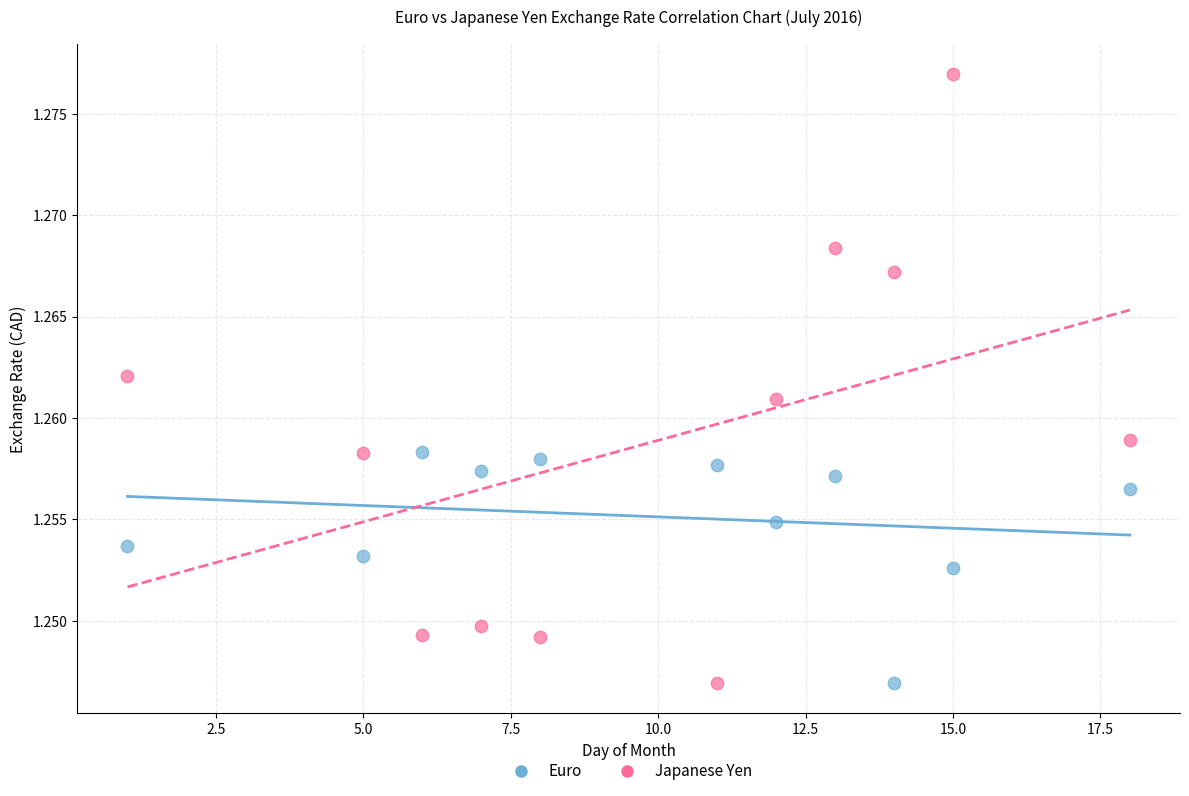

Across all data points, what is the range of X values (max minus min)?

17.0